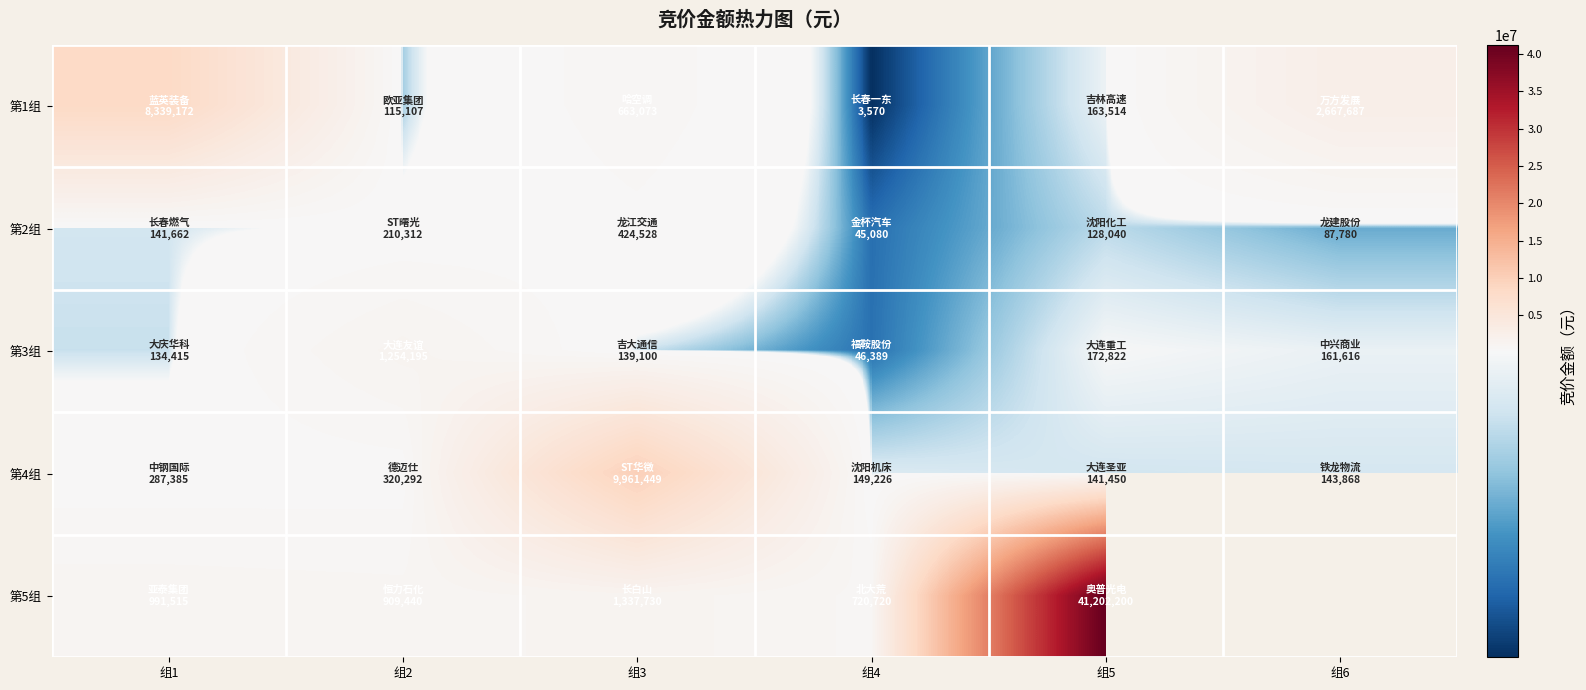

What is the difference between the highest and lowest values at 组1?

8204757.0